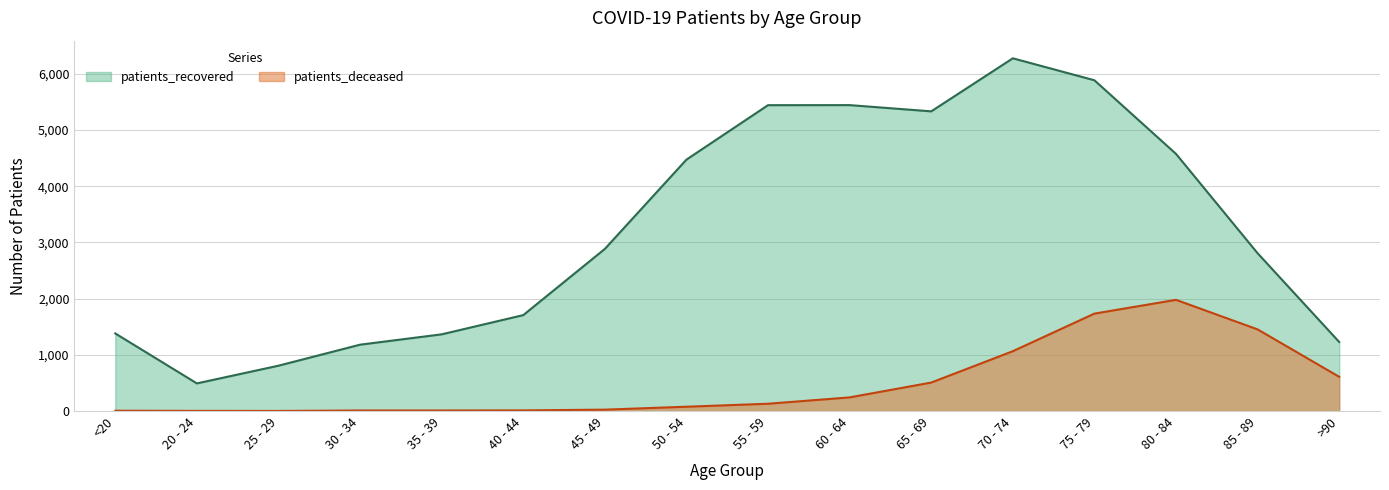

What is the difference between the highest and lowest values at 80 - 84?

2597